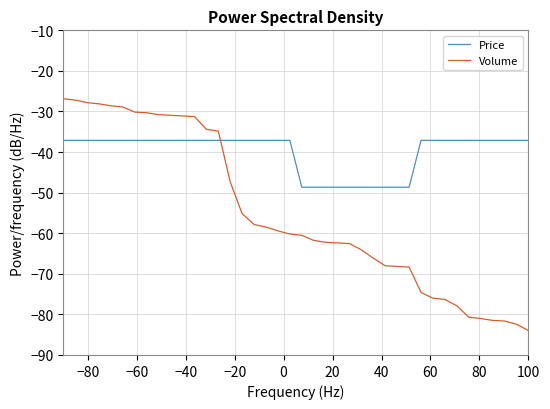

True or false: Volume and Price cross at least once.

True